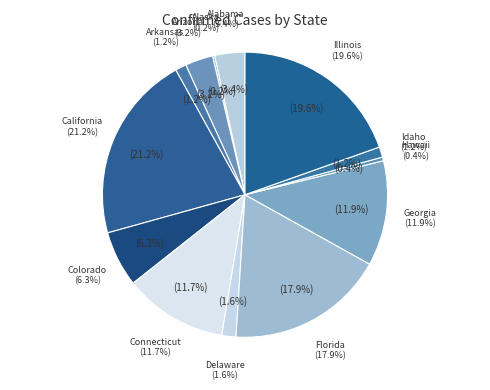

How many segments does this pie chart have?

13